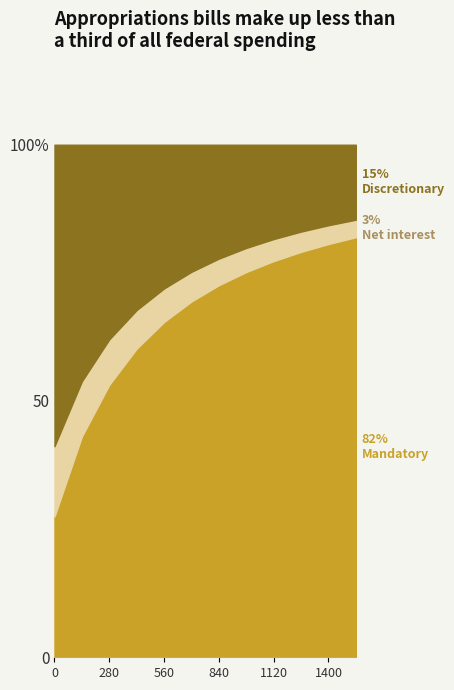

Which series has the widest spread of values?

Mandatory